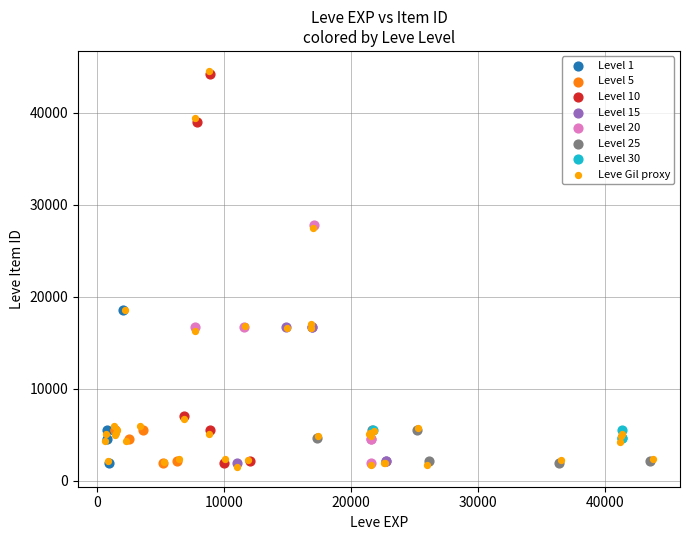

Which series has the largest Y range (max minus min)?

Leve Gil proxy